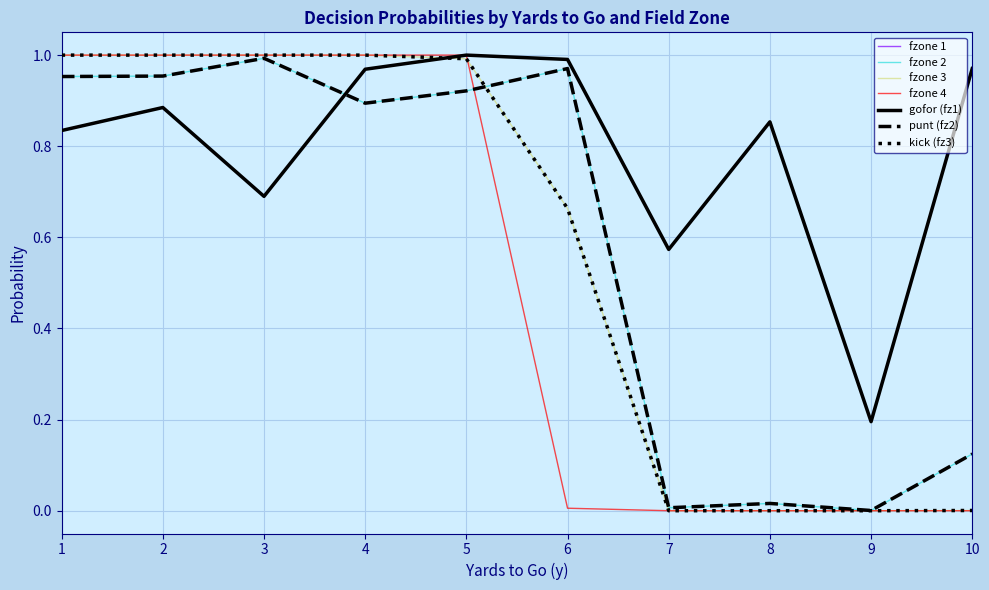

Is this an area chart (filled region under the line)?

No